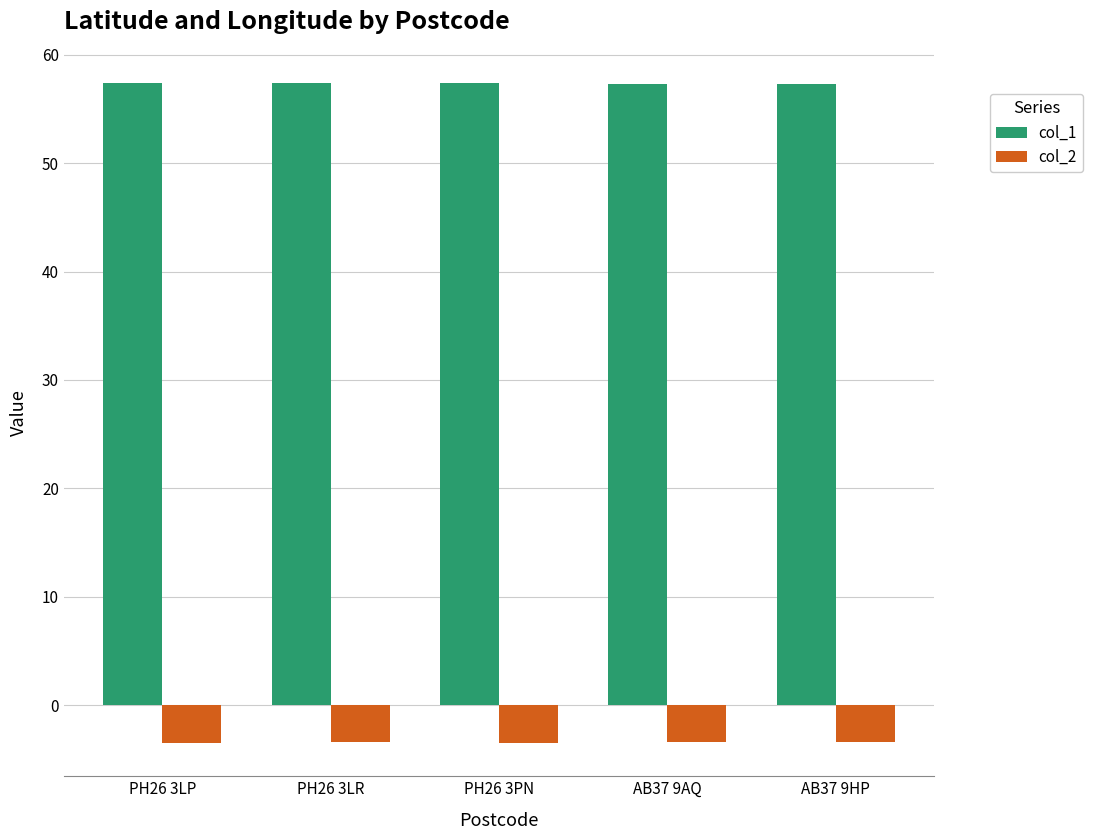

What is the difference between the highest and lowest values at PH26 3LR?

60.8